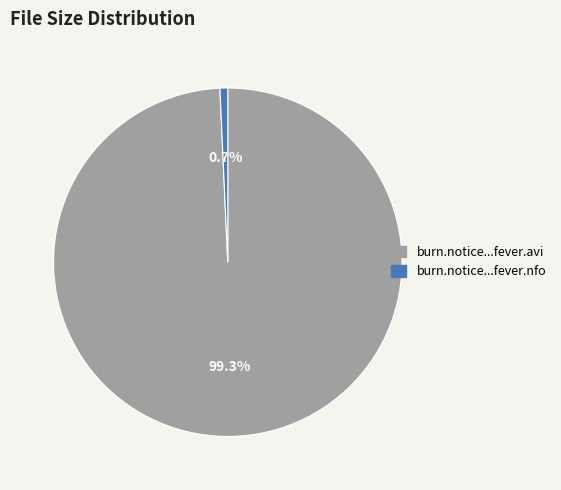

How many slices are in this pie chart?

2